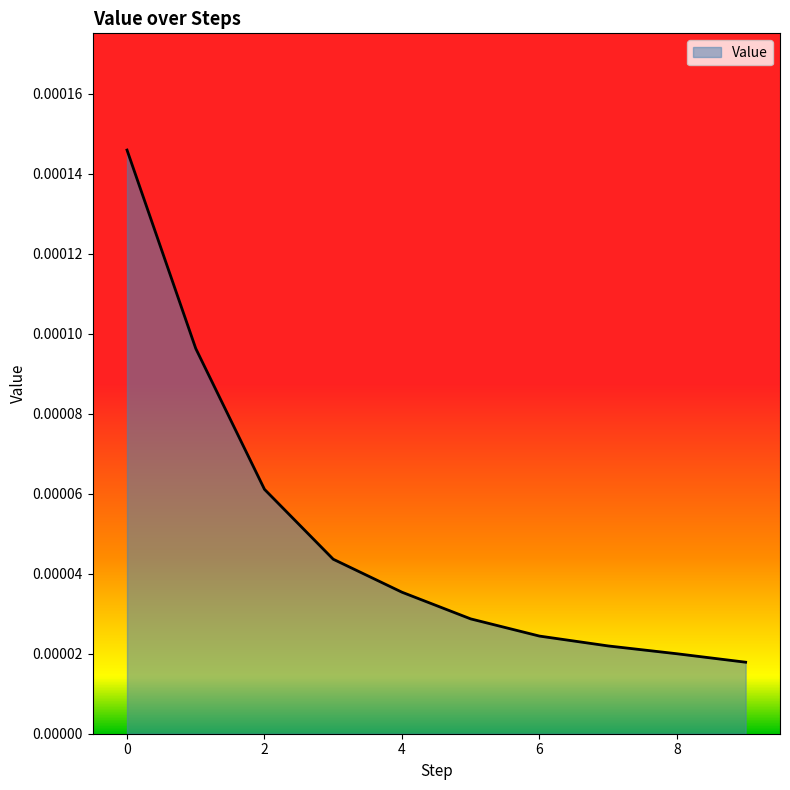

List the labels in order of value, largest first.

0, 1, 2, 3, 4, 5, 6, 7, 8, 9